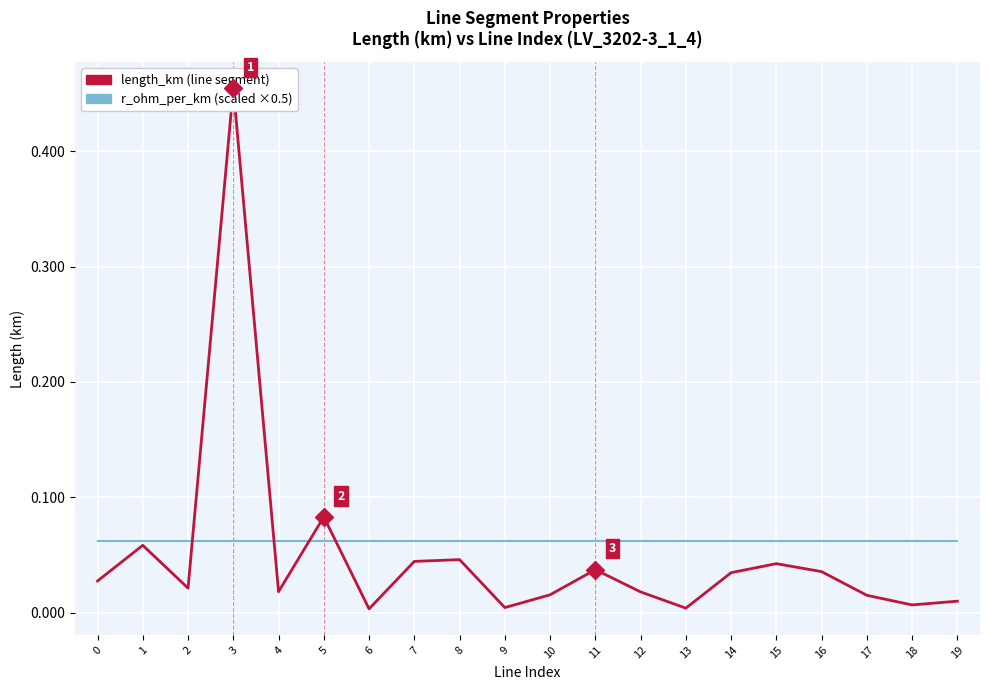

After their last crossing, which series has the higher values: length_km (line segment) or r_ohm_per_km (scaled ×0.5)?

r_ohm_per_km (scaled ×0.5)